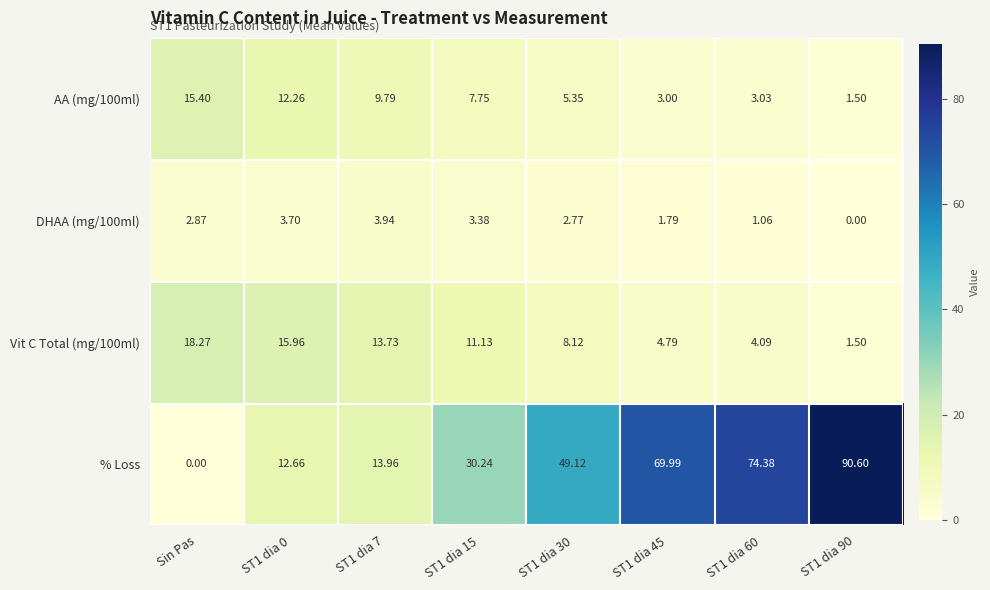

Which series changed the most between ST1 dia 0 and ST1 dia 90?

% Loss